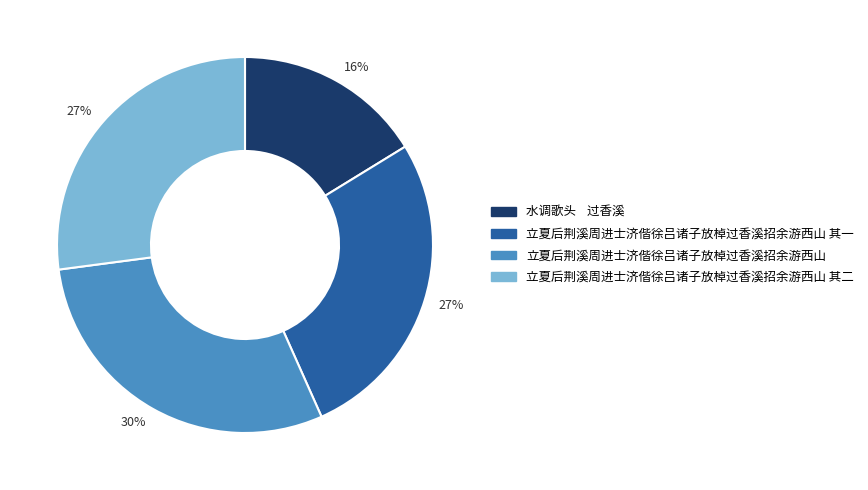

To the nearest percent, what is the average slice percentage?

25%